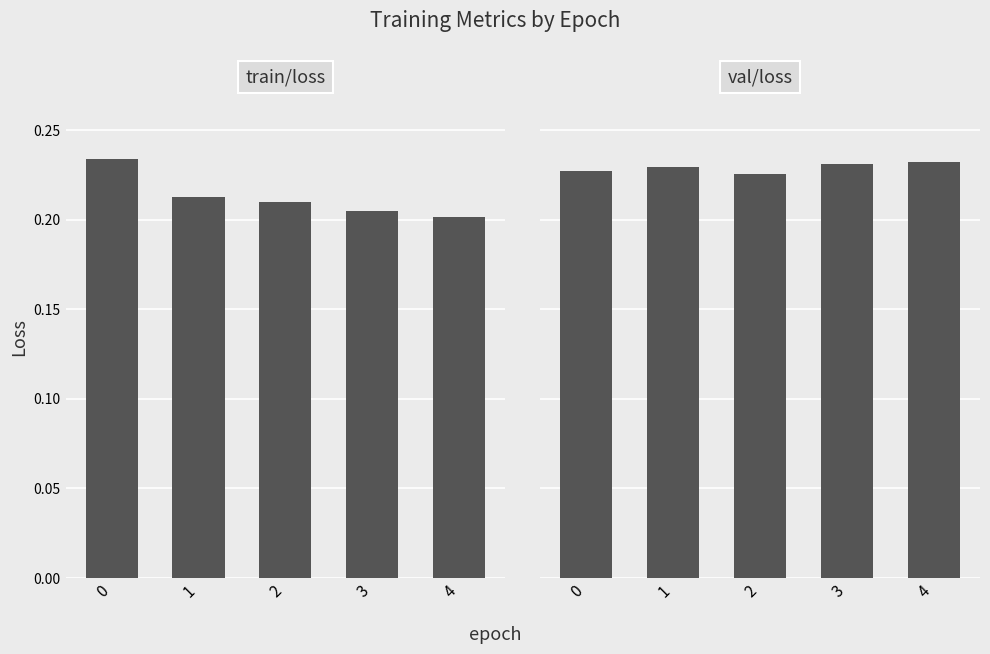

What are all the series names shown in the legend?

train/loss, val/loss